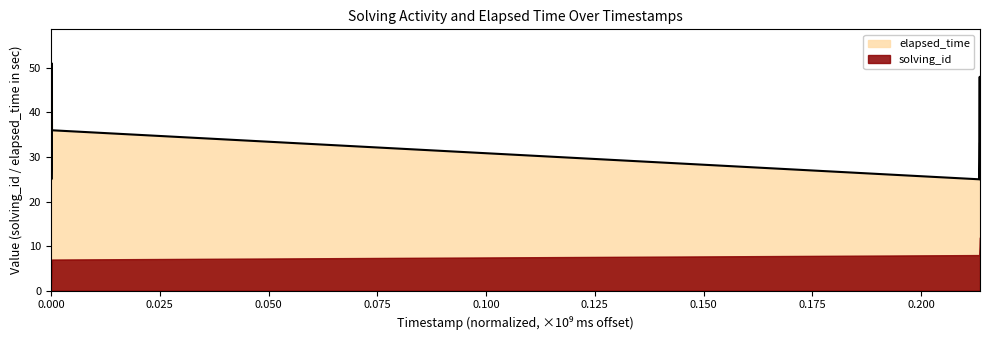

What is the sum of all values?

407